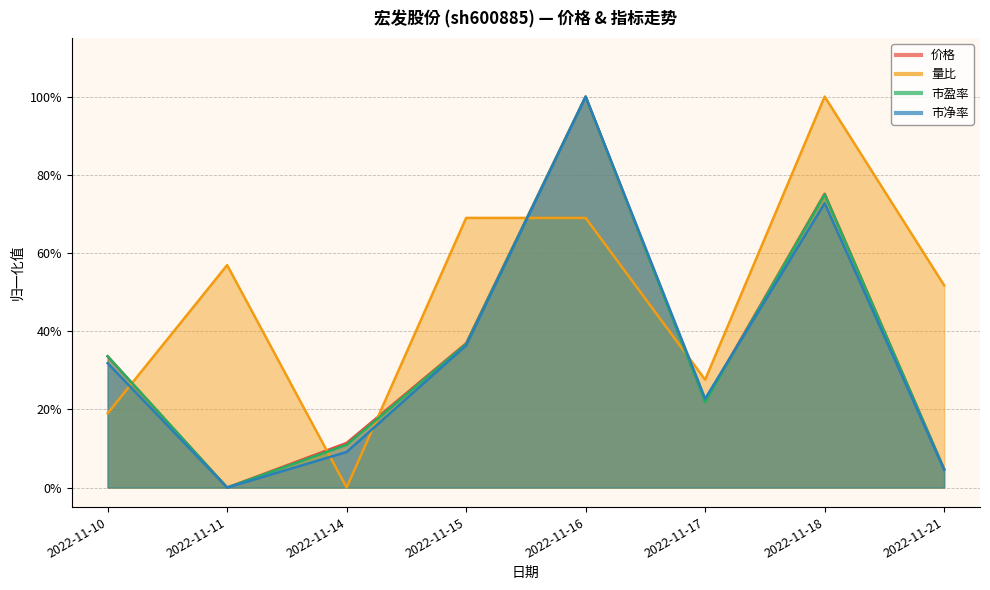

Is the value of 市净率 at 2022-11-10 greater than the value of 价格 at 2022-11-16?

No